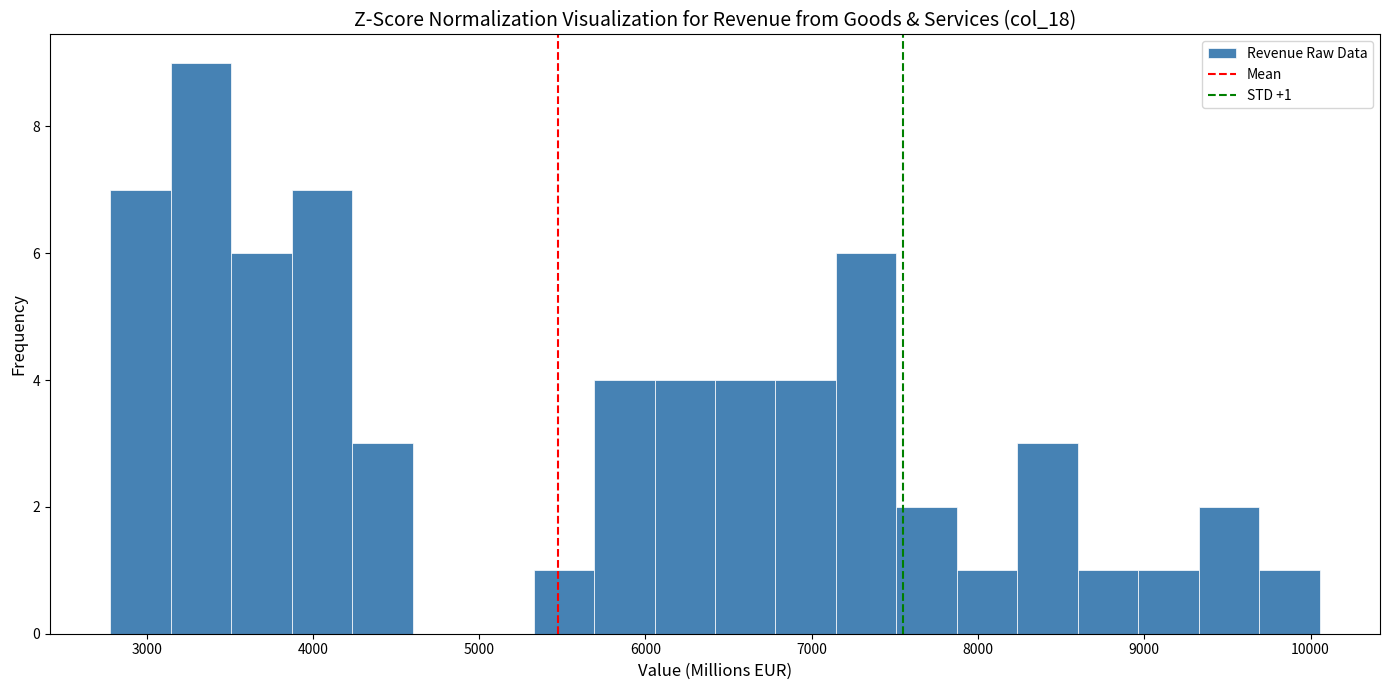

Around what value on the x-axis is the tallest bar? Give the approximate position of its centre, as read against the axis.

3300